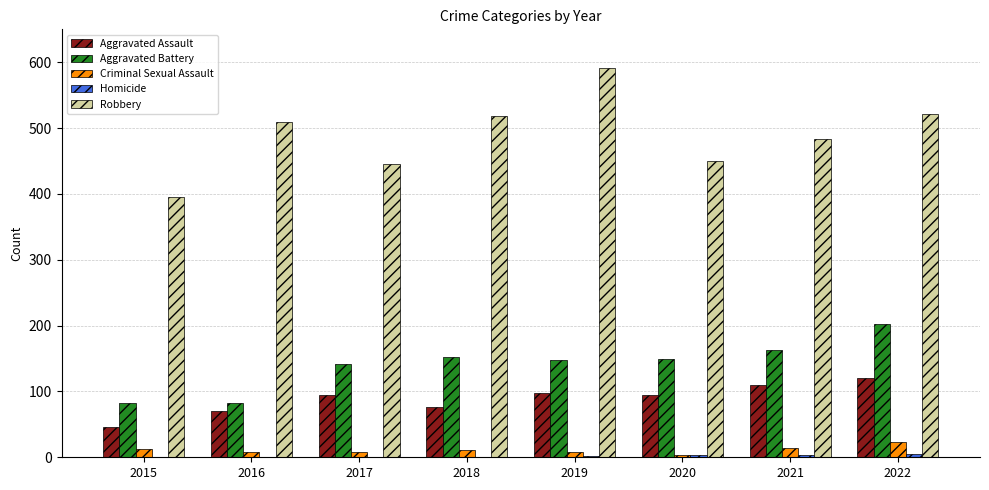

What is the sum of all Criminal Sexual Assault values?

87